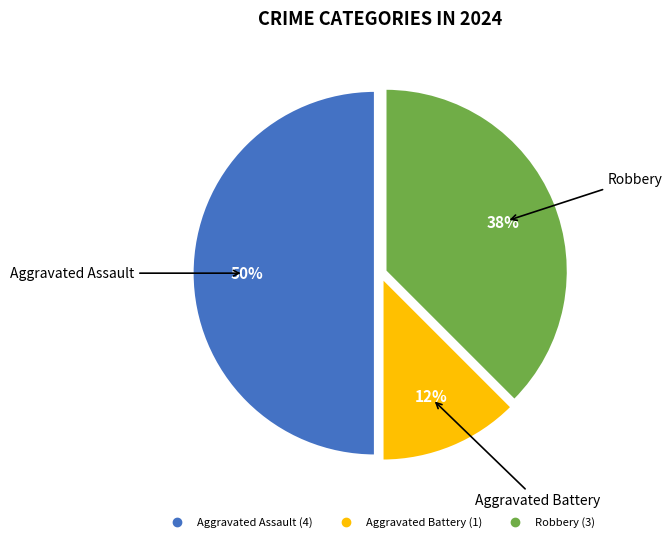

Does Aggravated Battery represent more than half of the total?

No